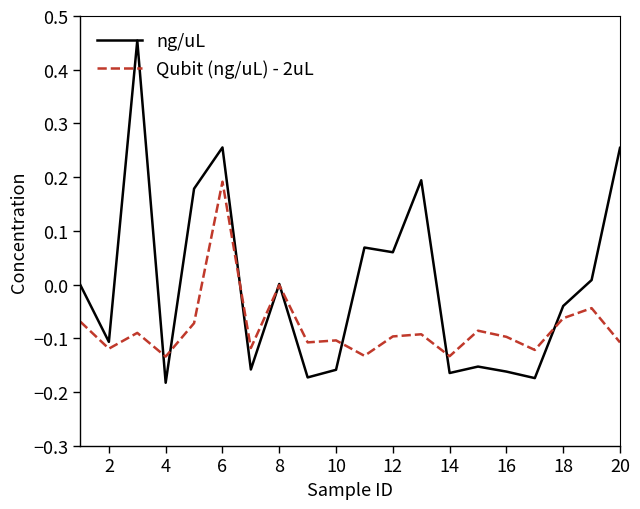

List the series in order of their peak value, lowest first.

Qubit (ng/uL) - 2uL, ng/uL